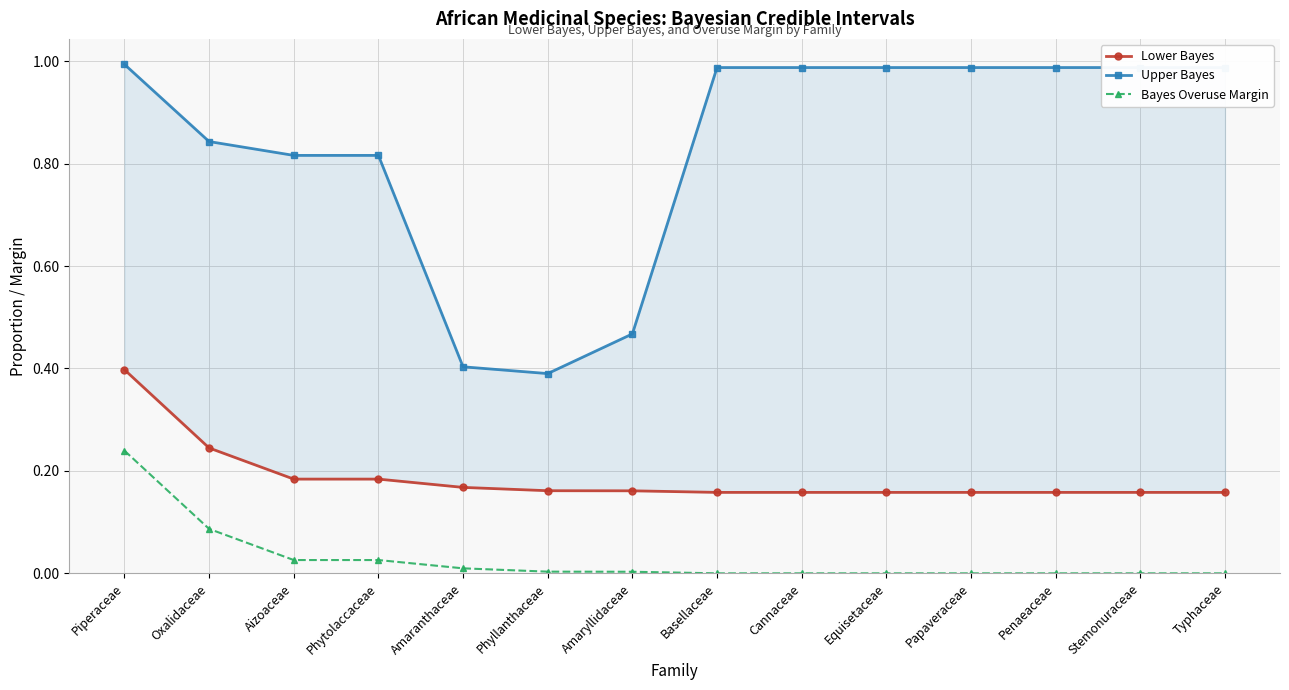

True or false: Upper Bayes has more than 0 interior local peaks.

False